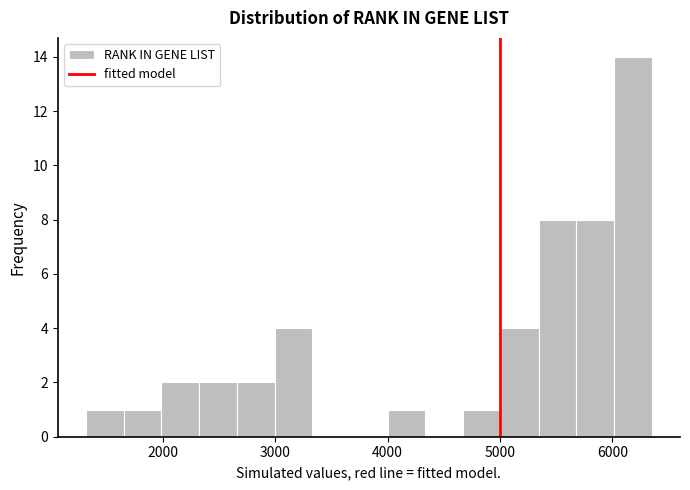

Around what value on the x-axis is the tallest bar? Give the approximate position of its centre, as read against the axis.

6200